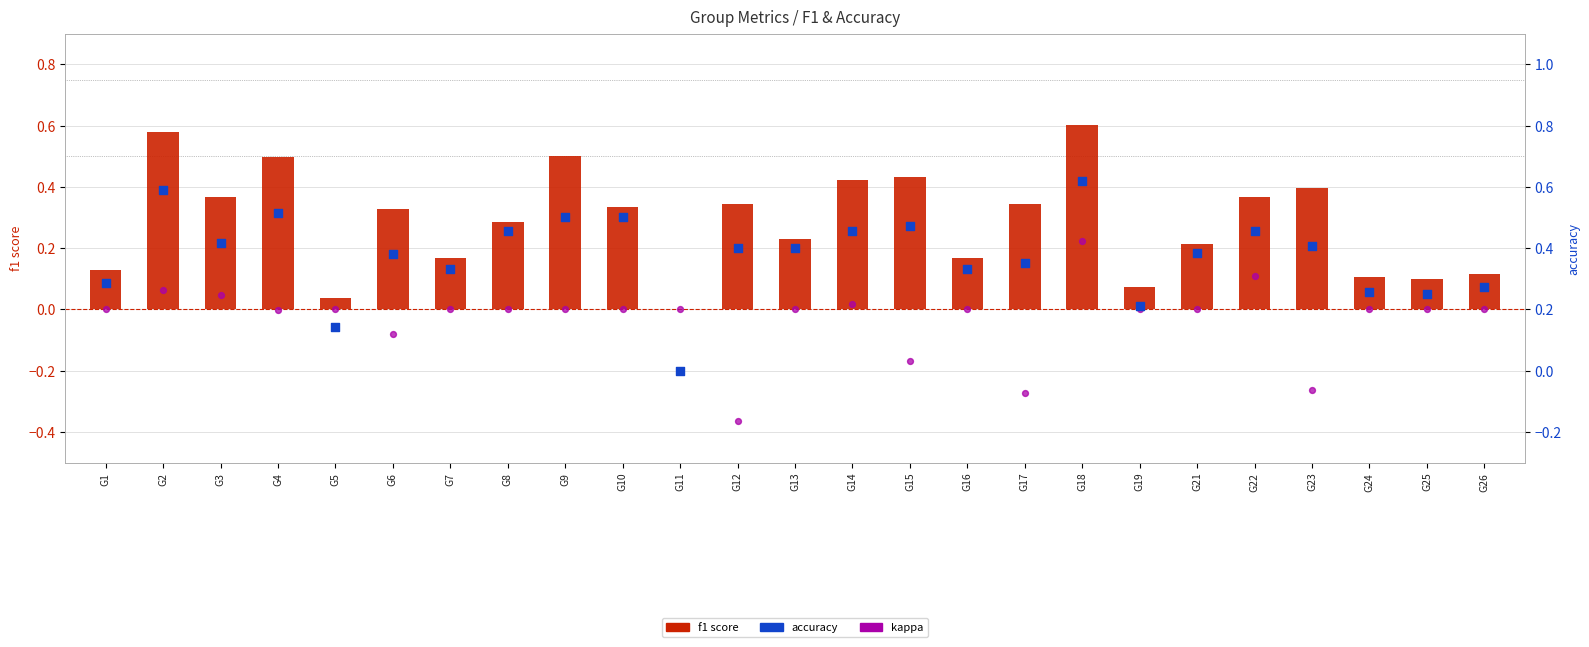

Which series reaches the minimum Y coordinate?

kappa